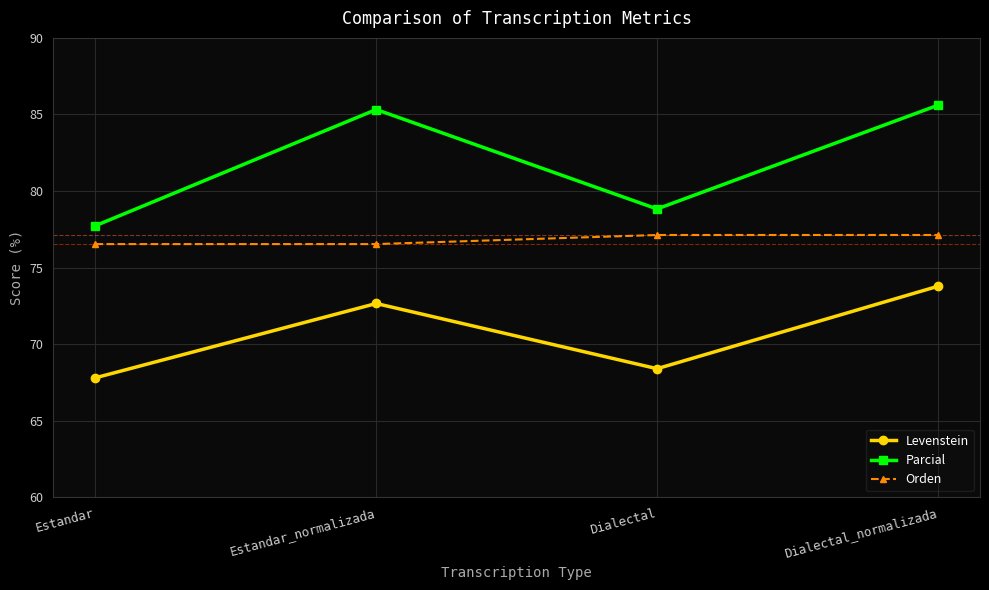

Count the Orden values in the range 76 to 77.

2